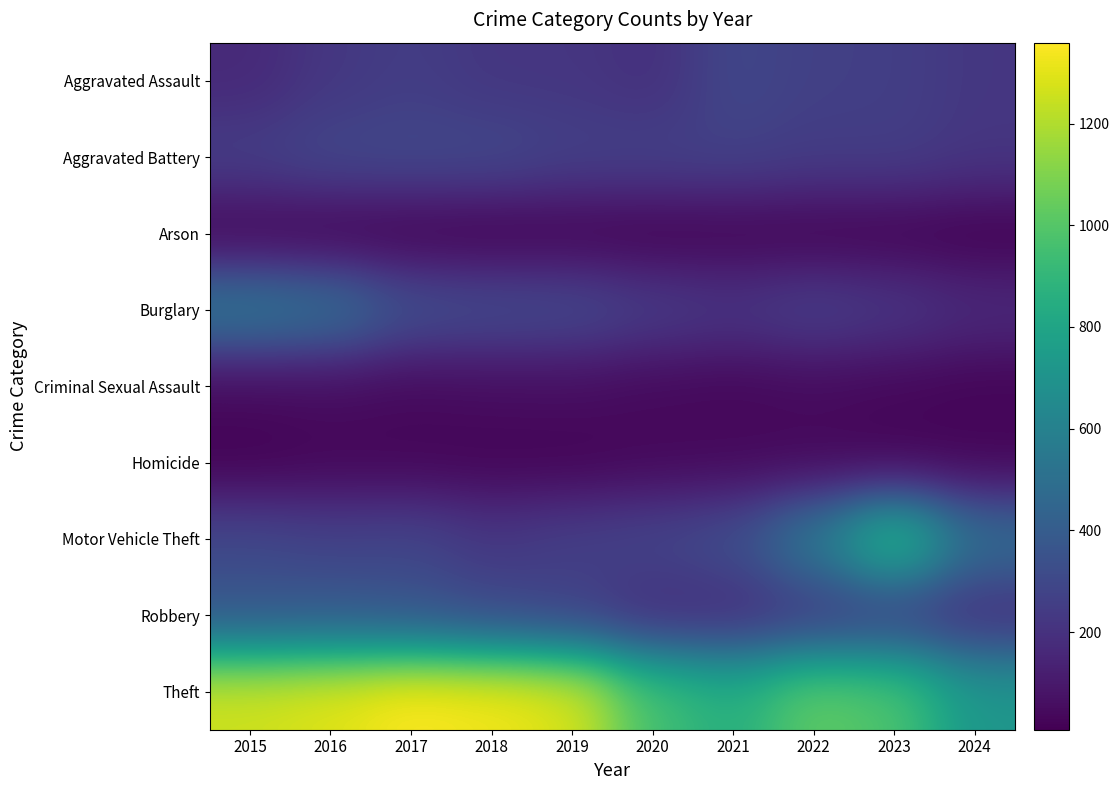

What is the greatest value displayed?

1359